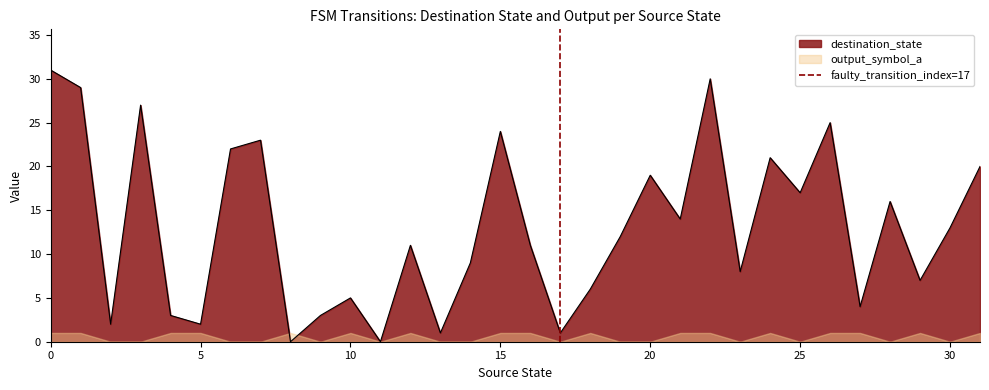

True or false: destination_state has a value of 27 at 20.

False